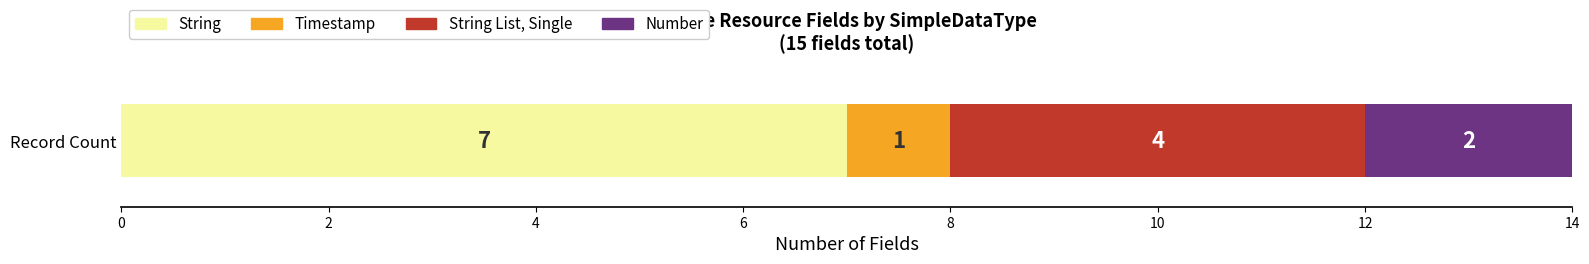

The String series shows 4 at Record Count. True or false?

False